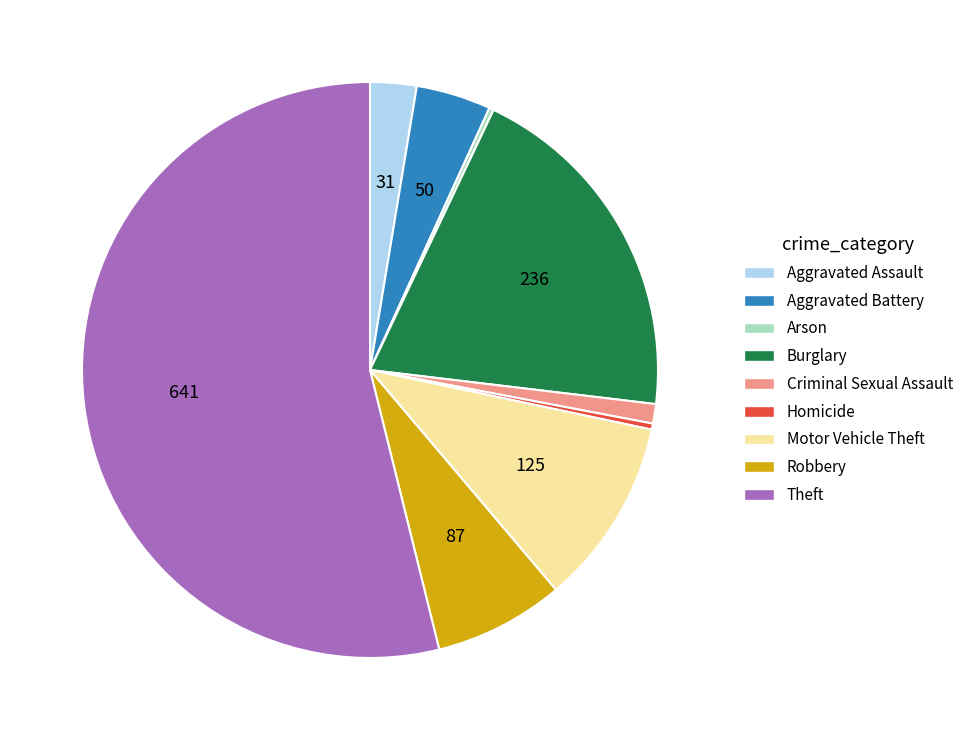

Between Robbery and Burglary, which is larger?

Burglary